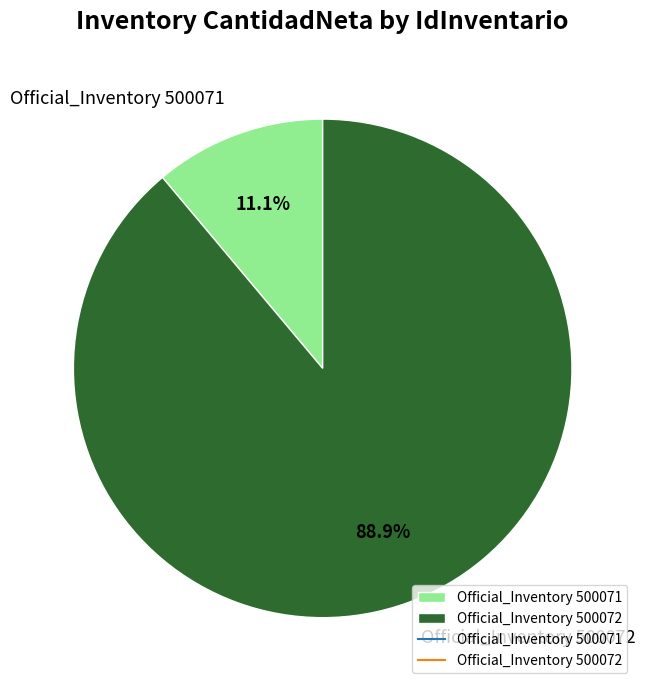

What percentage is the Official_Inventory 500071 slice, to the nearest percent?

11%